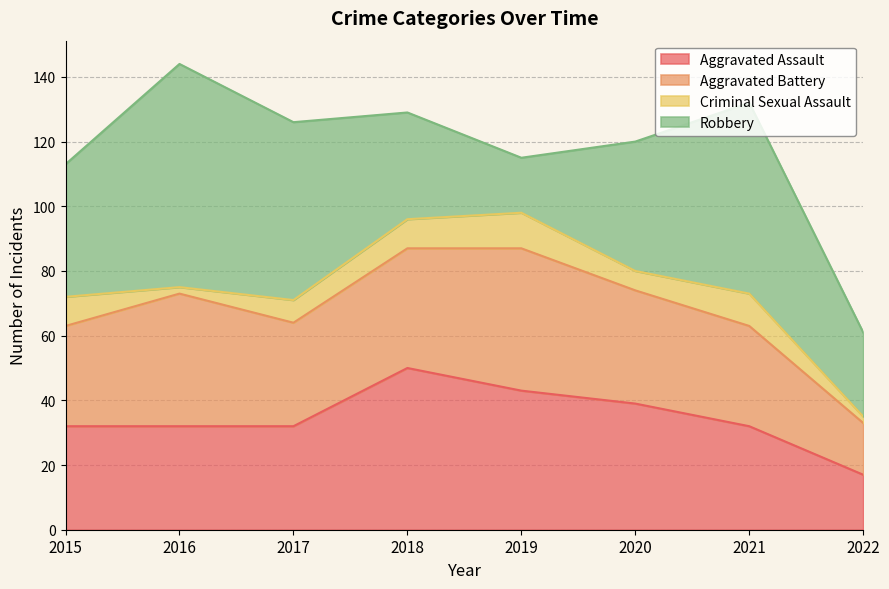

What is the approximate value of Aggravated Assault at 2017, to the nearest 10?

30